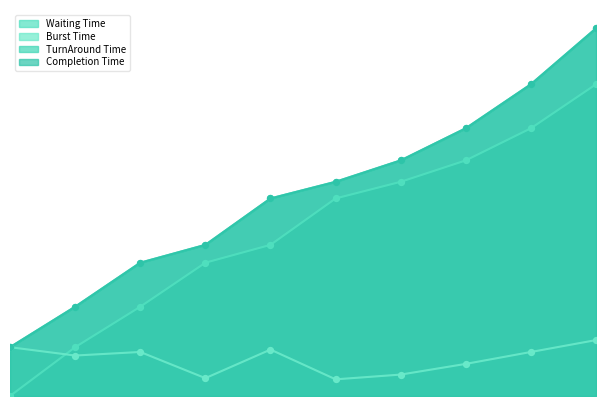

Which series reaches the maximum Y coordinate?

Completion Time